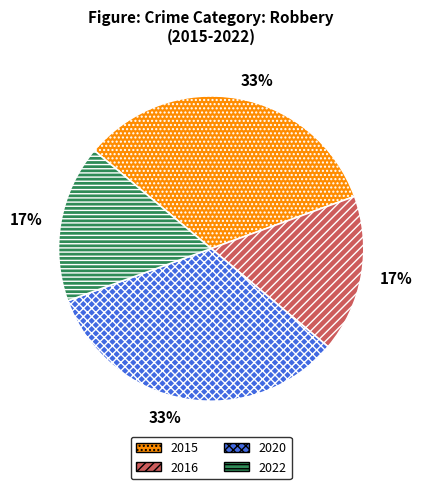

Combined, do 2022 and 2016 account for over 50%?

No